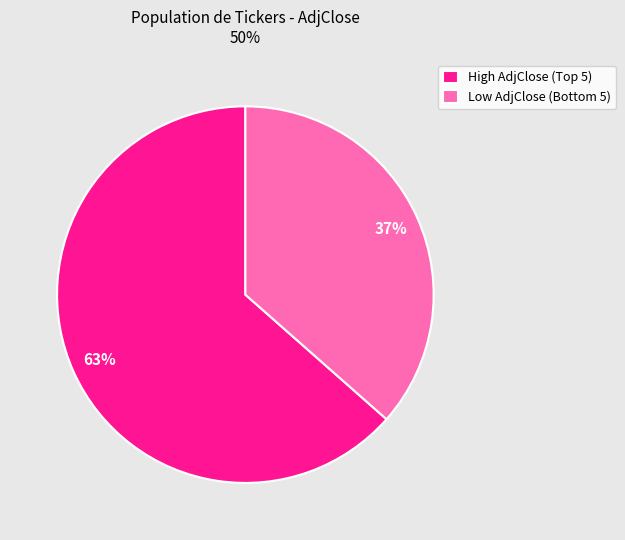

Is there a majority slice in this chart?

Yes